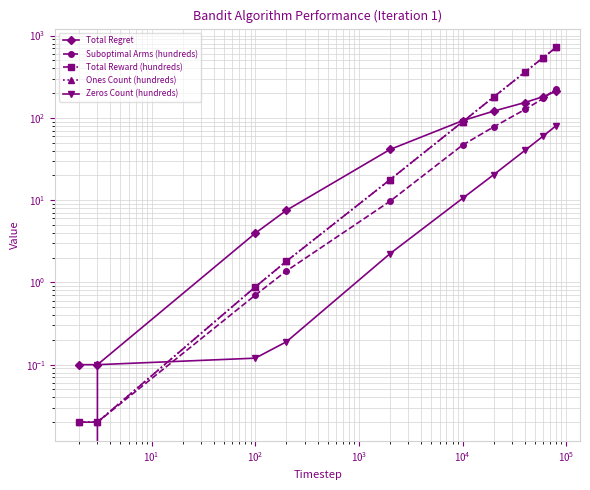

True or false: Zeros Count (hundreds) has a value of 10.5 at $\mathdefault{10^{4}}$.

True